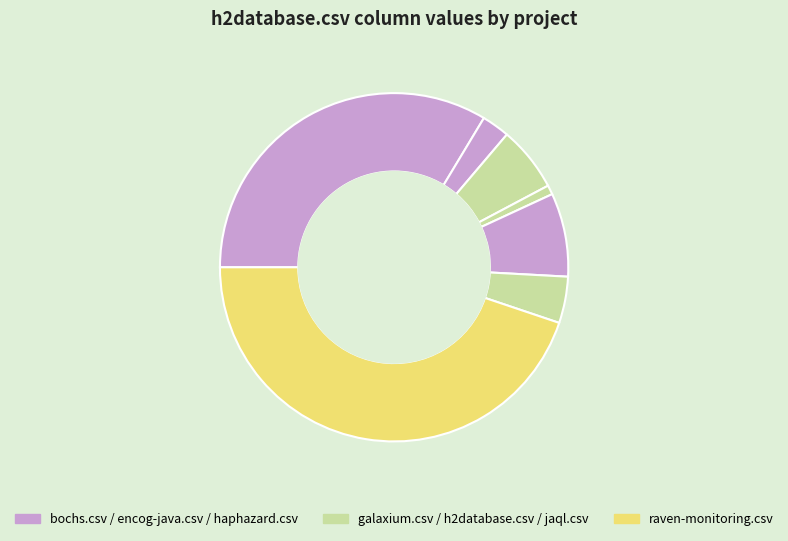

Count the number of slices in the pie.

7